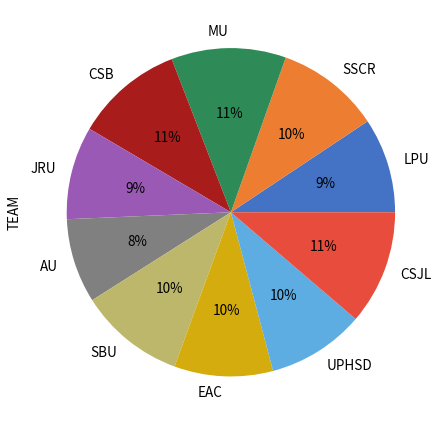

Combined, do SSCR and LPU account for over 50%?

No